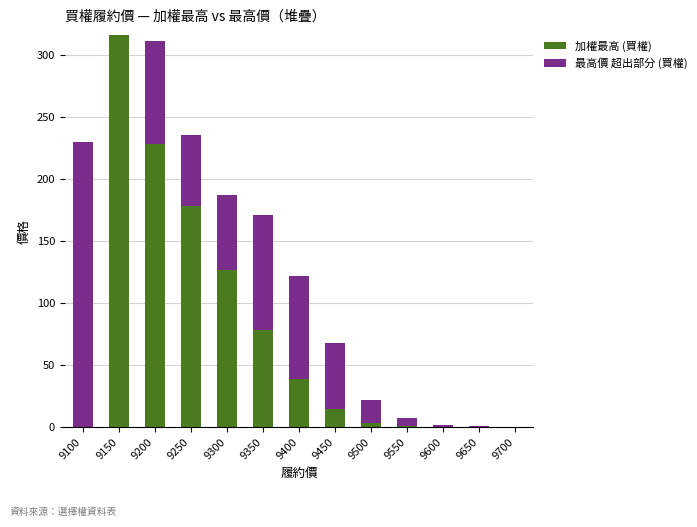

What are all the series names shown in the legend?

加權最高 (買權), 最高價 超出部分 (買權)